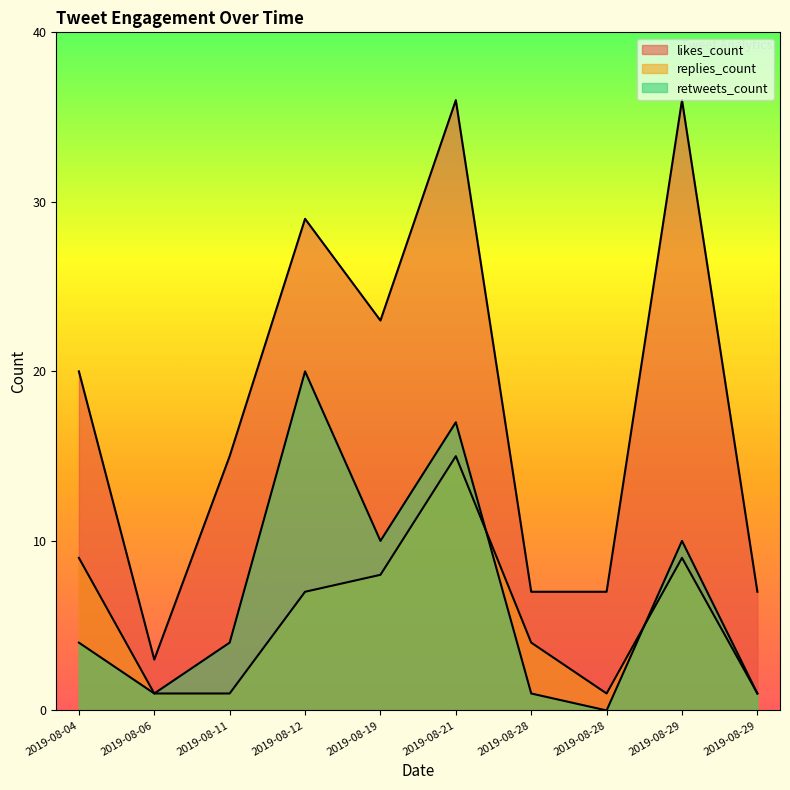

Which series has the largest range (max minus min)?

likes_count